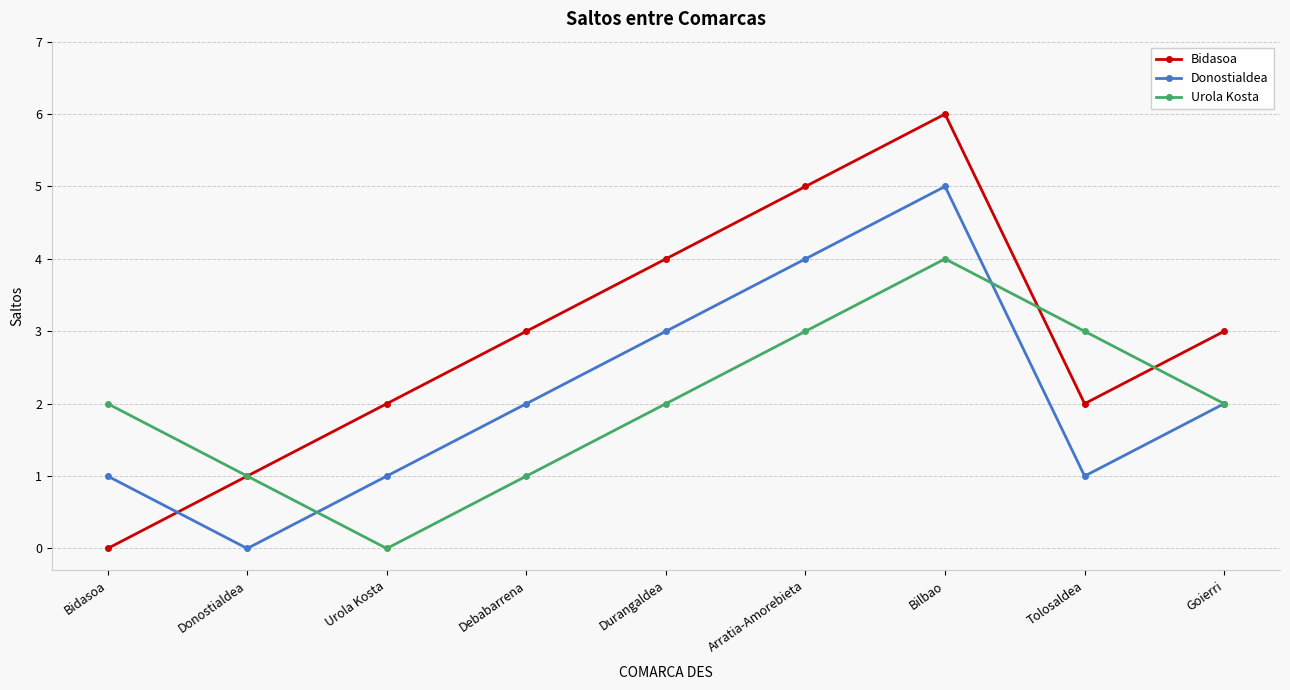

Is it true that Bidasoa equals 6 at Bilbao?

True